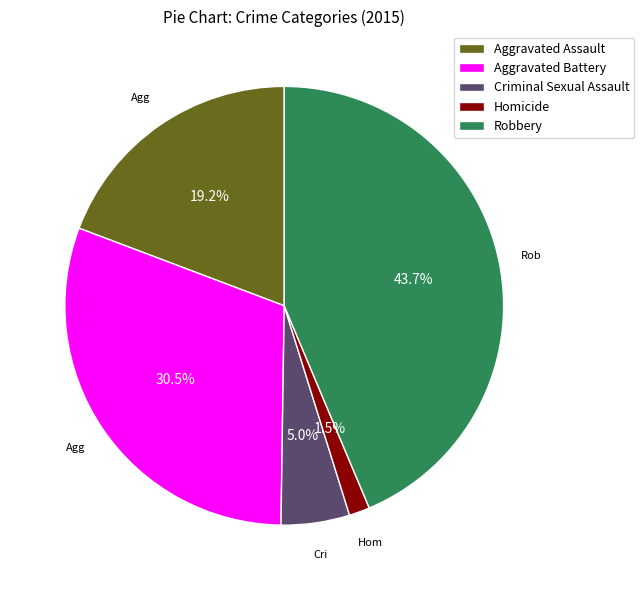

Which slice is the smallest?

Homicide